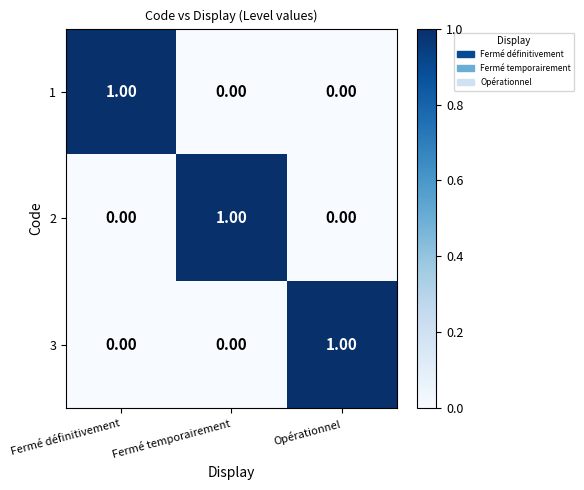

Is the value of 2 at Fermé définitivement greater than the value of 3 at Opérationnel?

No